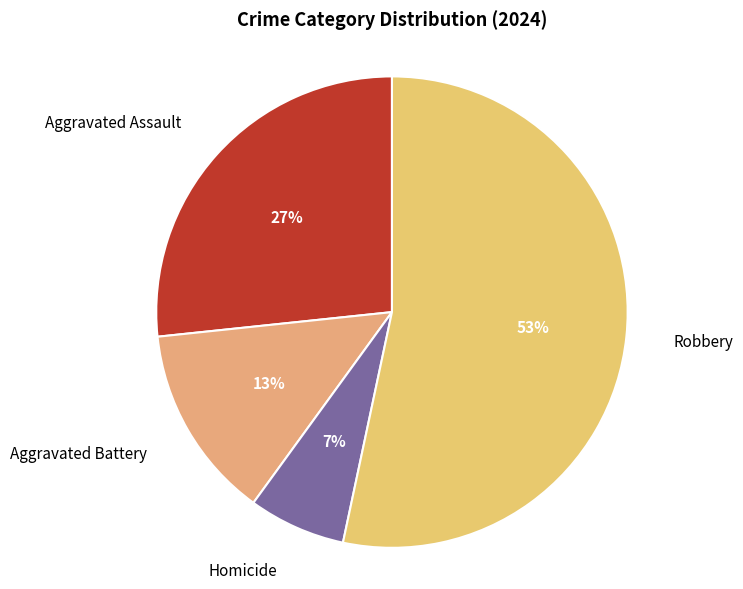

To the nearest percent, what is the average slice percentage?

25%